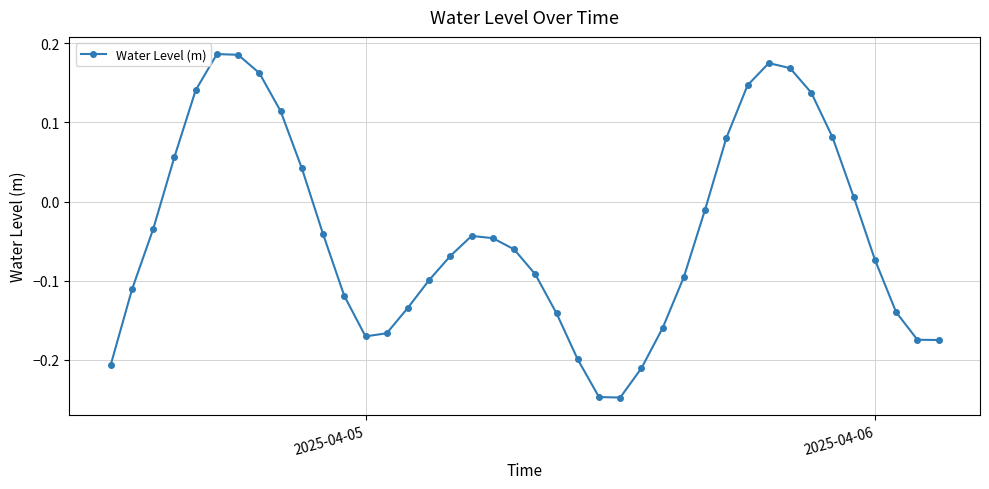

How many points are higher than both their immediate neighbors (excluding endpoints)?

3